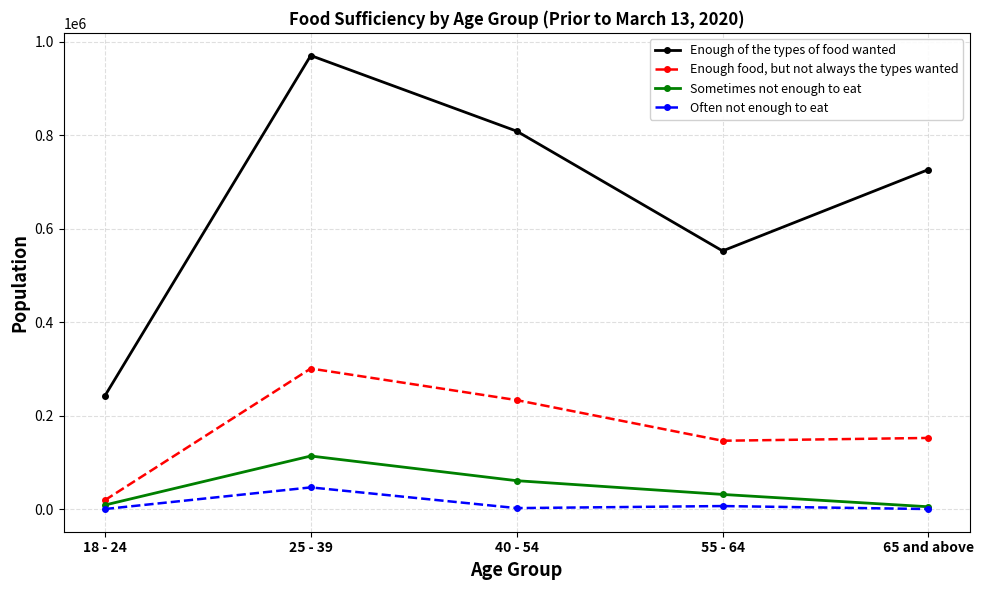

What are all the series names shown in the legend?

Enough of the types of food wanted, Enough food, but not always the types wanted, Sometimes not enough to eat, Often not enough to eat